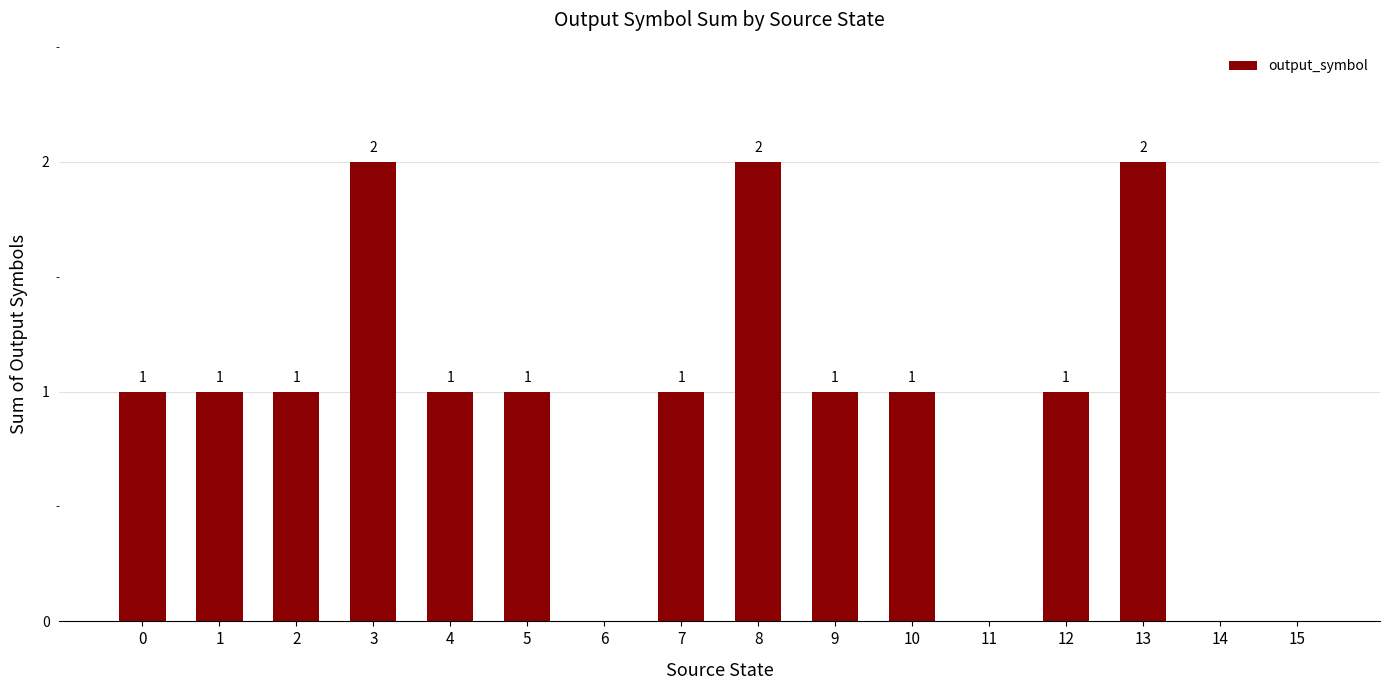

Between 1 and 8, which is larger?

8